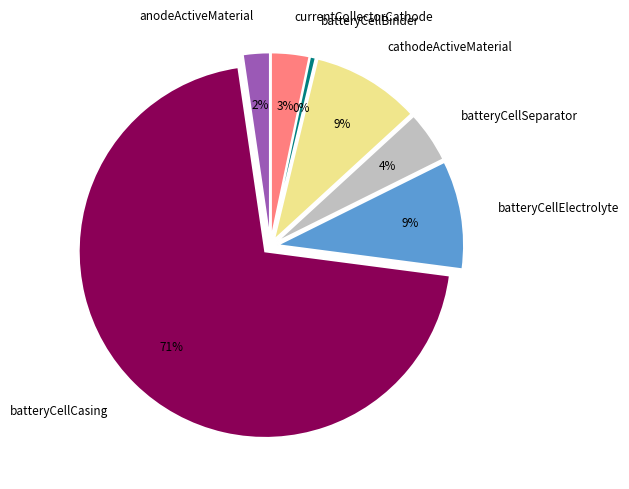

What percentage do batteryCellElectrolyte and cathodeActiveMaterial together represent?

18.8%